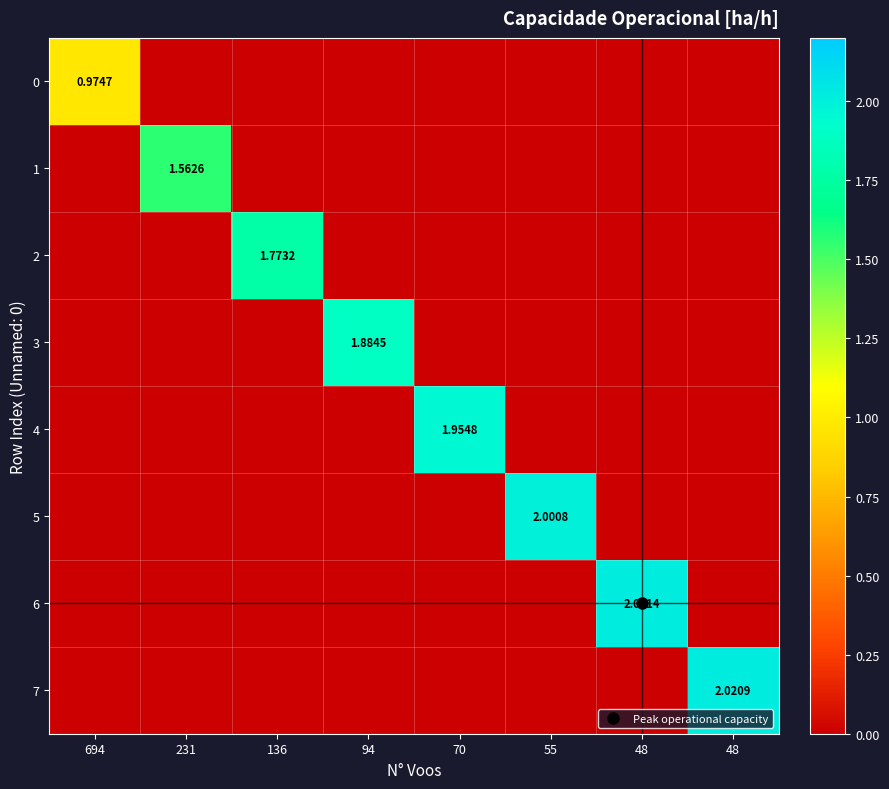

What is the difference between the highest and lowest values at 70?

2.0